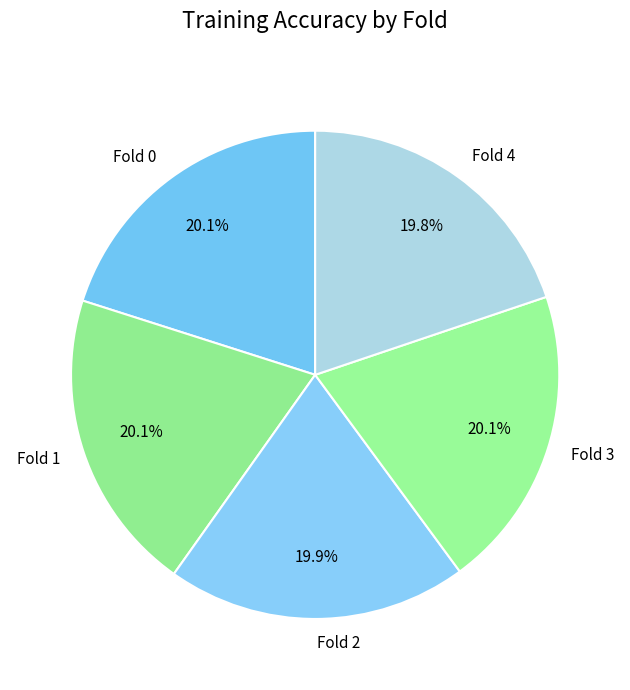

How many segments does this pie chart have?

5